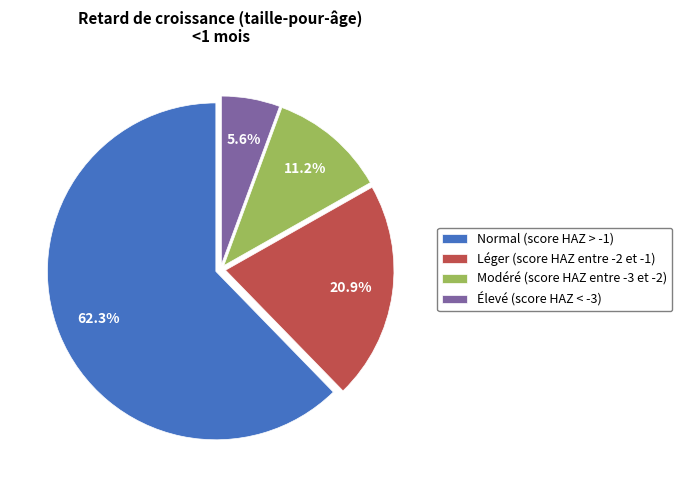

What percentage is the Élevé (score HAZ < -3) slice, to the nearest percent?

6%